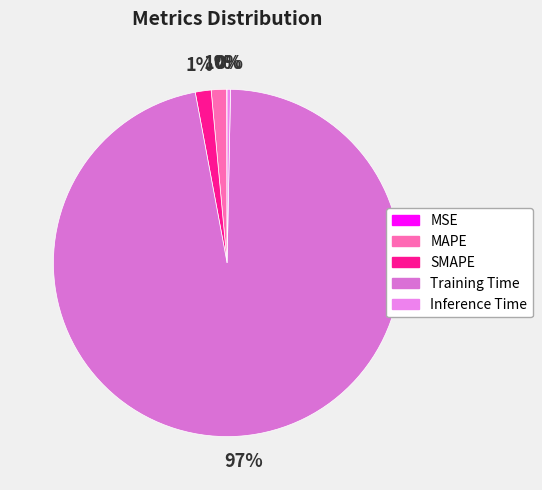

Which category has the smallest portion of the pie?

MSE